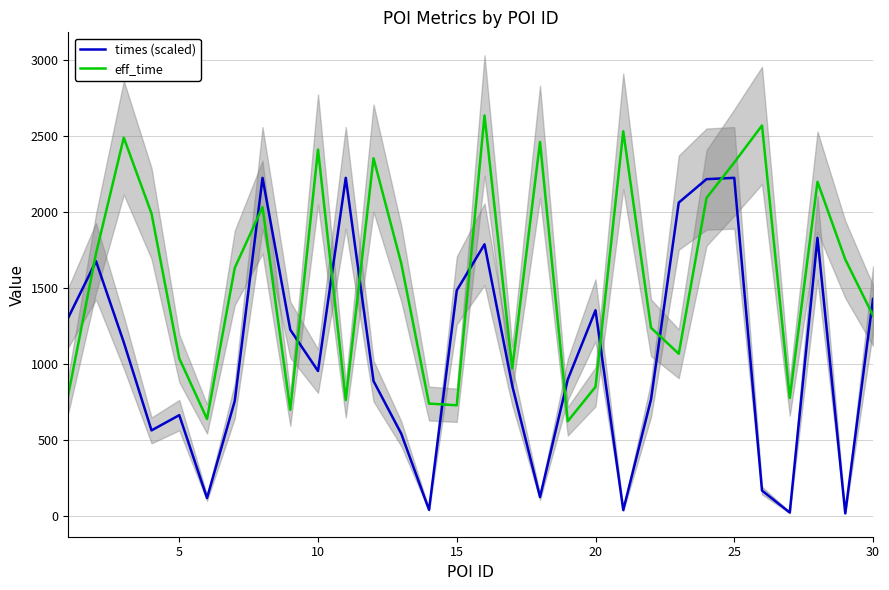

What is the lowest value of the eff_time series?

625.0